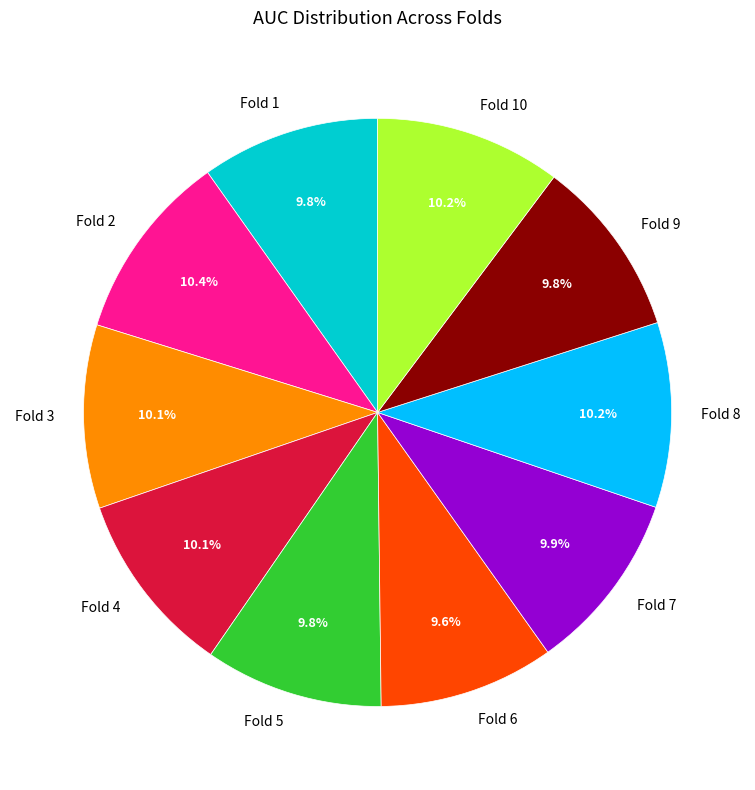

To the nearest percent, what is the combined percentage of Fold 8 and Fold 6?

20%